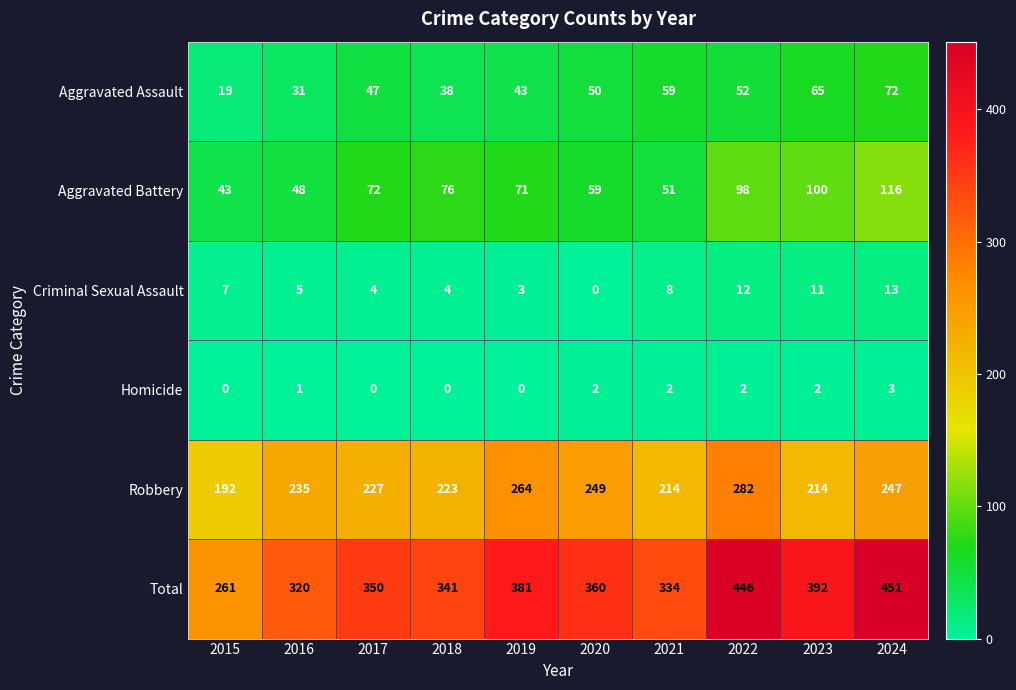

What is the greatest value displayed?

451